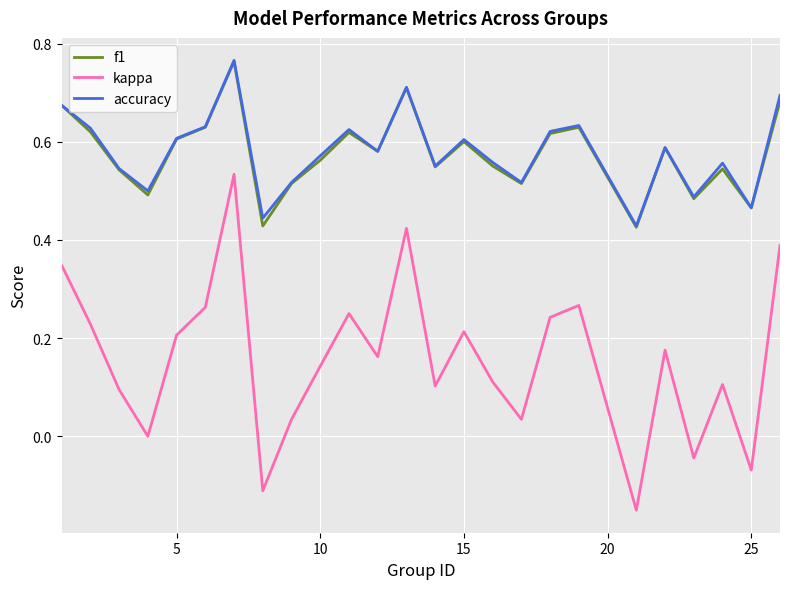

True or false: kappa and f1 cross at least once.

False